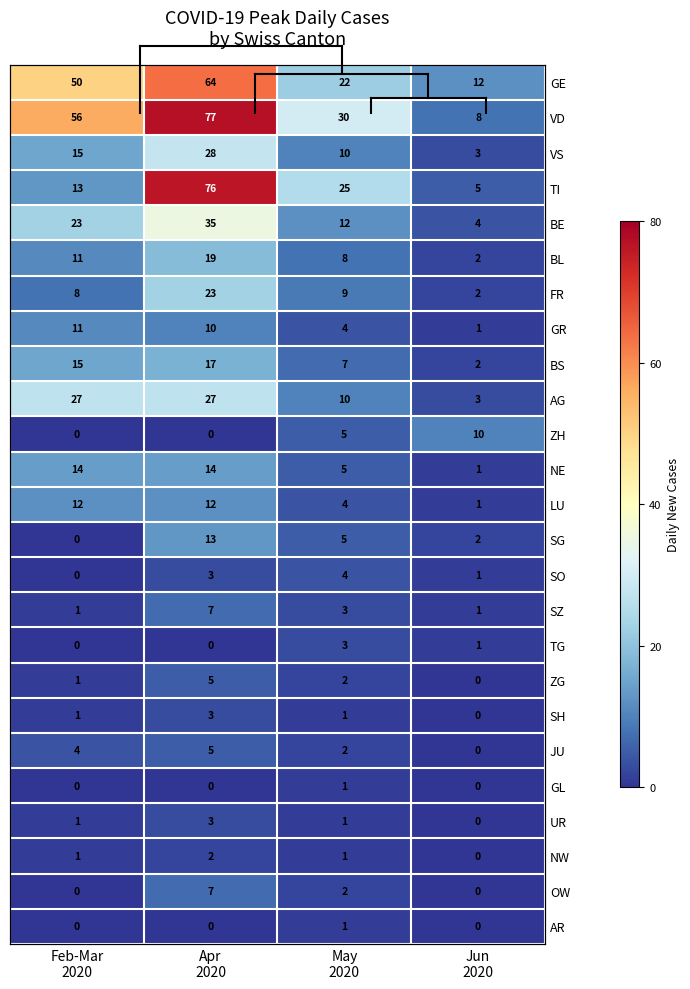

Which series has the largest total across all categories?

VD